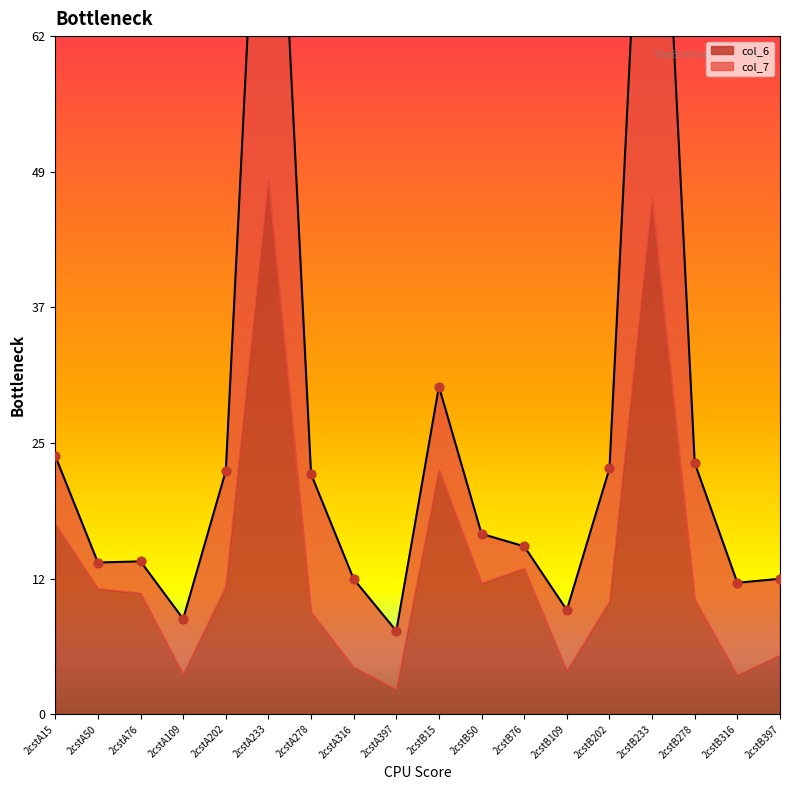

At which category is the sum across all series the highest?

2cstB233